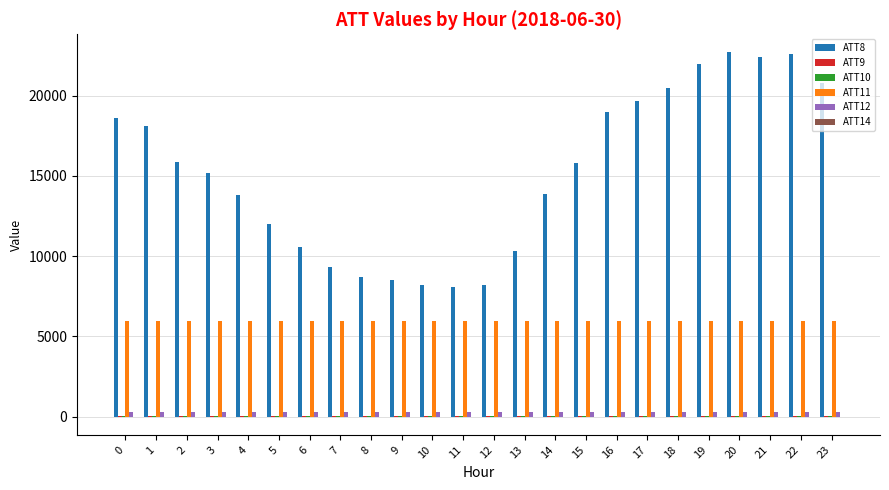

What is the greatest value displayed?

22700.0